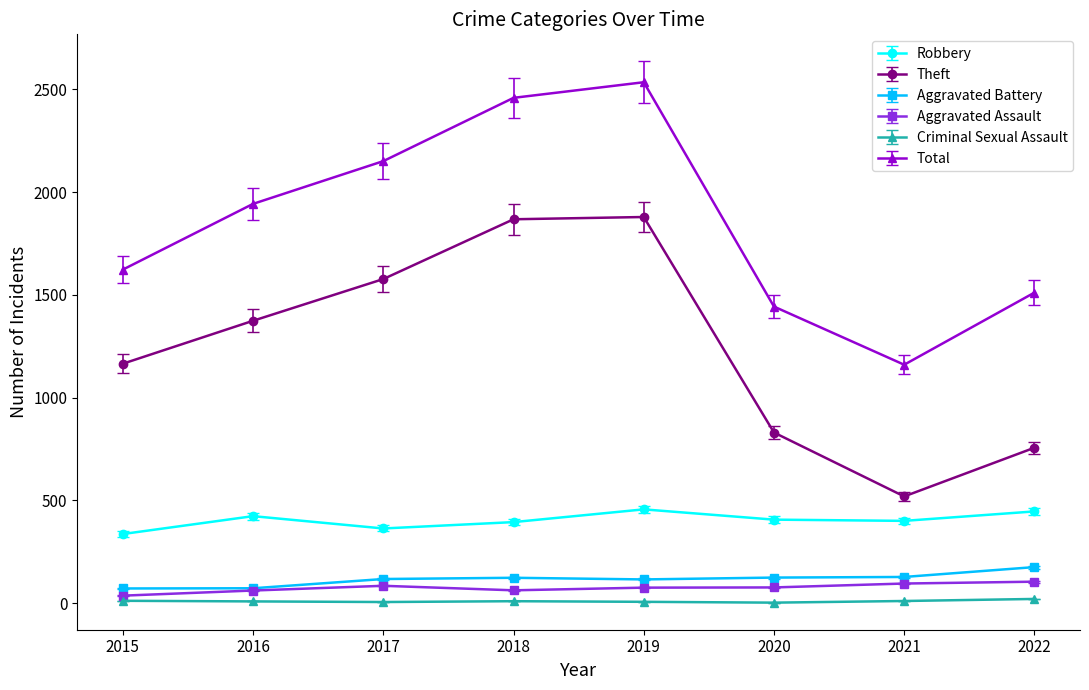

At how many categories does at least one series exceed 1833?

4